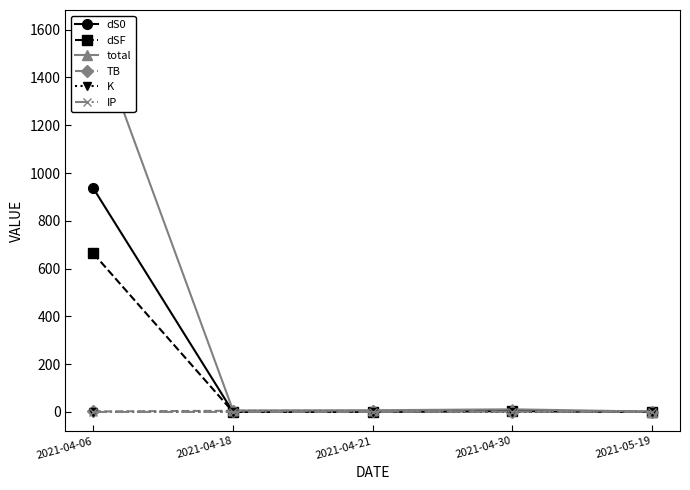

Is the value of IP at 2021-04-18 greater than the value of dSF at 2021-04-21?

No